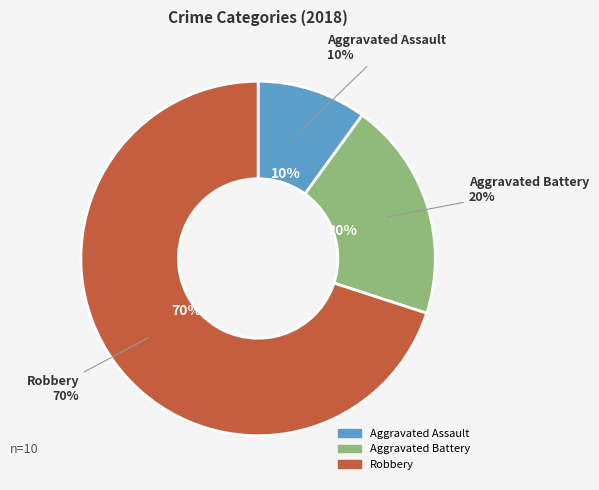

What is the smallest slice in the pie chart?

Aggravated Assault